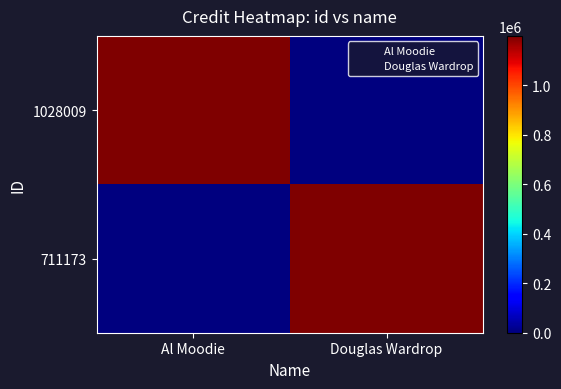

Which series has the largest range (max minus min)?

711173